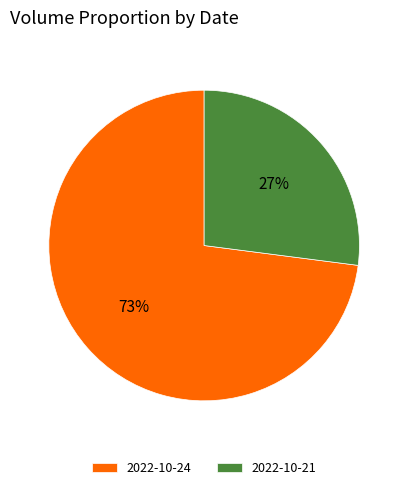

Do 2022-10-21 and 2022-10-24 together represent more than half of the pie?

Yes